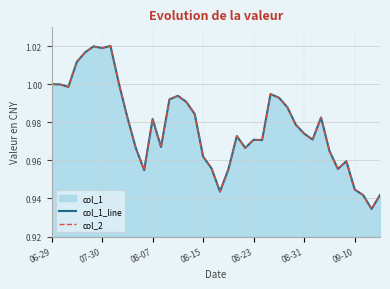

What value does the col_2 series have at 19?

1.0